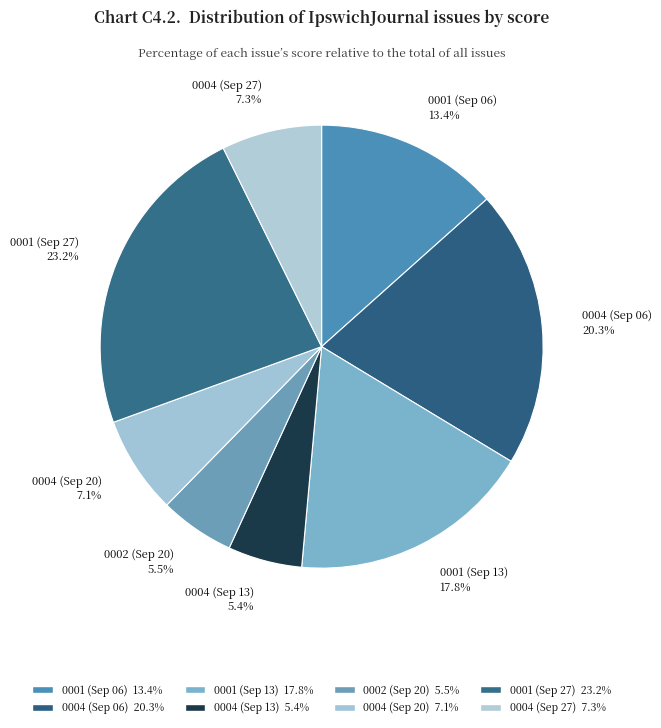

Between 0004 (Sep 06) 20.3% and 0004 (Sep 13) 5.4%, which is larger?

0004 (Sep 06) 20.3%